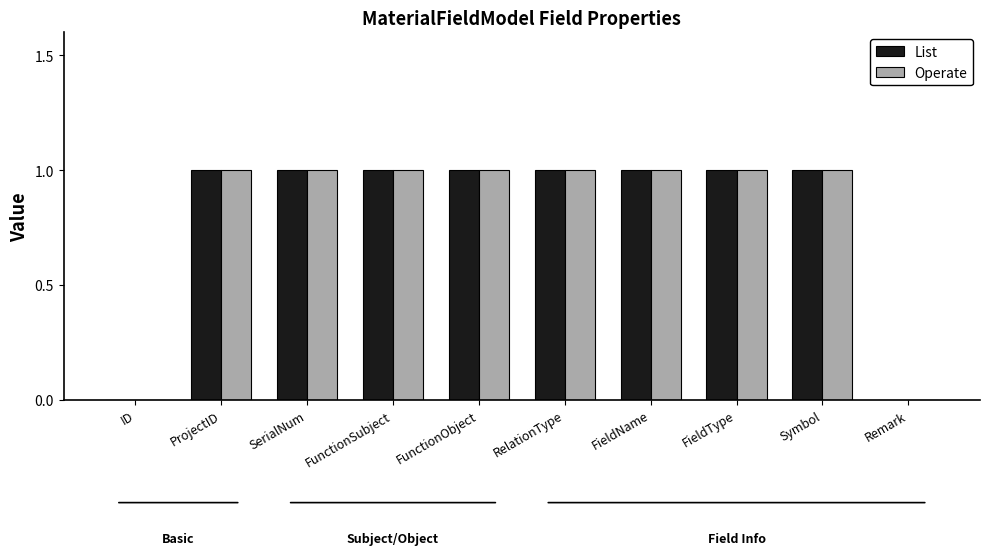

Is the value of Operate at Remark greater than the value of List at FieldName?

No